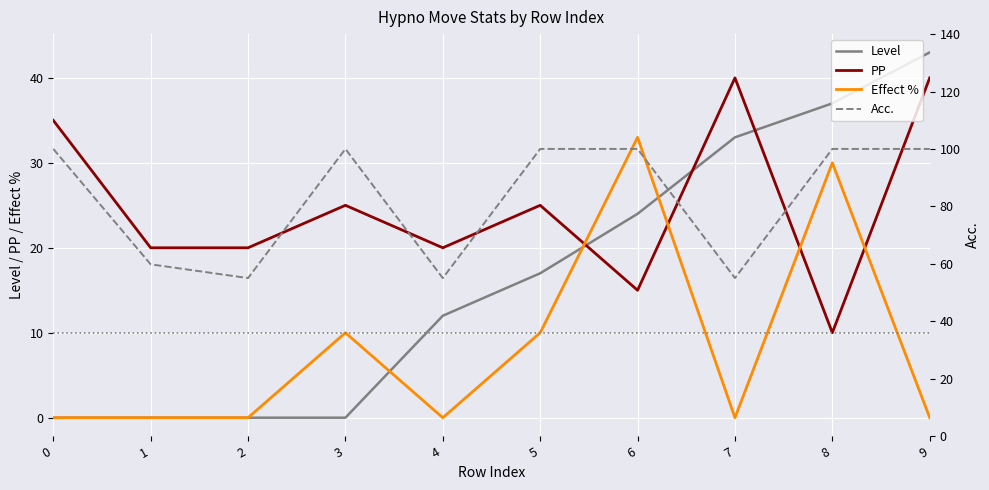

Reading left to right, what are all the values shown in this chart?

Level: 0=0.0	1=0.0	2=0.0	3=0.0	4=12.0	5=17.0	6=24.0	7=33.0	8=37.0	9=43.0
PP: 0=35.0	1=20.0	2=20.0	3=25.0	4=20.0	5=25.0	6=15.0	7=40.0	8=10.0	9=40.0
Effect %: 0=0.0	1=0.0	2=0.0	3=10.0	4=0.0	5=10.0	6=33.0	7=0.0	8=30.0	9=0.0
Acc.: 0=100.0	1=59.8	2=55.0	3=100.0	4=55.0	5=100.0	6=100.0	7=55.0	8=100.0	9=100.0